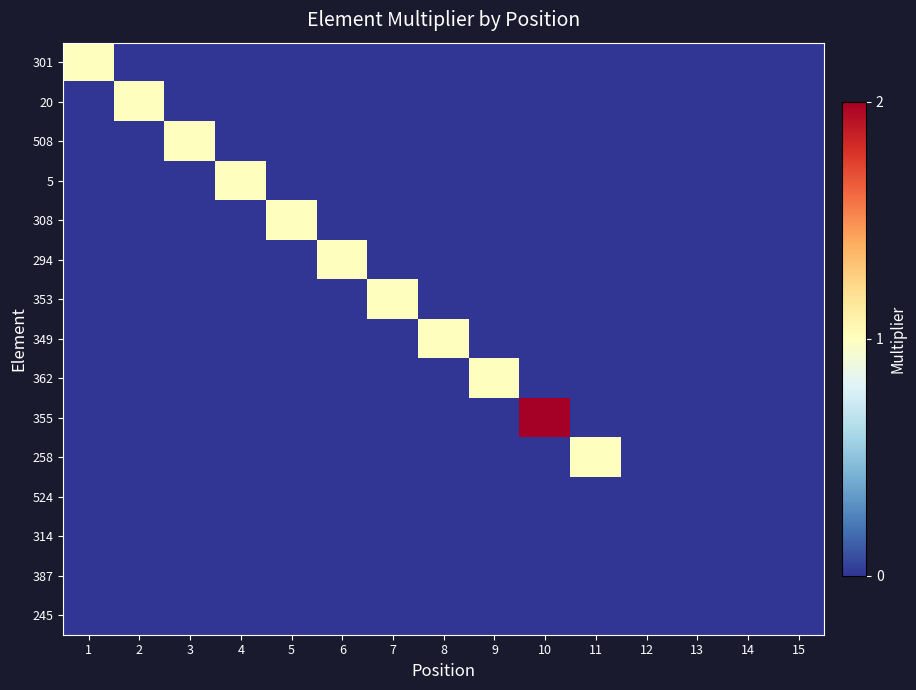

Reading right to left, what are all the values shown in this chart?

301: 15=0	14=0	13=0	12=0	11=0	10=0	9=0	8=0	7=0	6=0	5=0	4=0	3=0	2=0	1=1
20: 15=0	14=0	13=0	12=0	11=0	10=0	9=0	8=0	7=0	6=0	5=0	4=0	3=0	2=1	1=0
508: 15=0	14=0	13=0	12=0	11=0	10=0	9=0	8=0	7=0	6=0	5=0	4=0	3=1	2=0	1=0
5: 15=0	14=0	13=0	12=0	11=0	10=0	9=0	8=0	7=0	6=0	5=0	4=1	3=0	2=0	1=0
308: 15=0	14=0	13=0	12=0	11=0	10=0	9=0	8=0	7=0	6=0	5=1	4=0	3=0	2=0	1=0
294: 15=0	14=0	13=0	12=0	11=0	10=0	9=0	8=0	7=0	6=1	5=0	4=0	3=0	2=0	1=0
353: 15=0	14=0	13=0	12=0	11=0	10=0	9=0	8=0	7=1	6=0	5=0	4=0	3=0	2=0	1=0
349: 15=0	14=0	13=0	12=0	11=0	10=0	9=0	8=1	7=0	6=0	5=0	4=0	3=0	2=0	1=0
362: 15=0	14=0	13=0	12=0	11=0	10=0	9=1	8=0	7=0	6=0	5=0	4=0	3=0	2=0	1=0
355: 15=0	14=0	13=0	12=0	11=0	10=2	9=0	8=0	7=0	6=0	5=0	4=0	3=0	2=0	1=0
258: 15=0	14=0	13=0	12=0	11=1	10=0	9=0	8=0	7=0	6=0	5=0	4=0	3=0	2=0	1=0
524: 15=0	14=0	13=0	12=0	11=0	10=0	9=0	8=0	7=0	6=0	5=0	4=0	3=0	2=0	1=0
314: 15=0	14=0	13=0	12=0	11=0	10=0	9=0	8=0	7=0	6=0	5=0	4=0	3=0	2=0	1=0
387: 15=0	14=0	13=0	12=0	11=0	10=0	9=0	8=0	7=0	6=0	5=0	4=0	3=0	2=0	1=0
245: 15=0	14=0	13=0	12=0	11=0	10=0	9=0	8=0	7=0	6=0	5=0	4=0	3=0	2=0	1=0